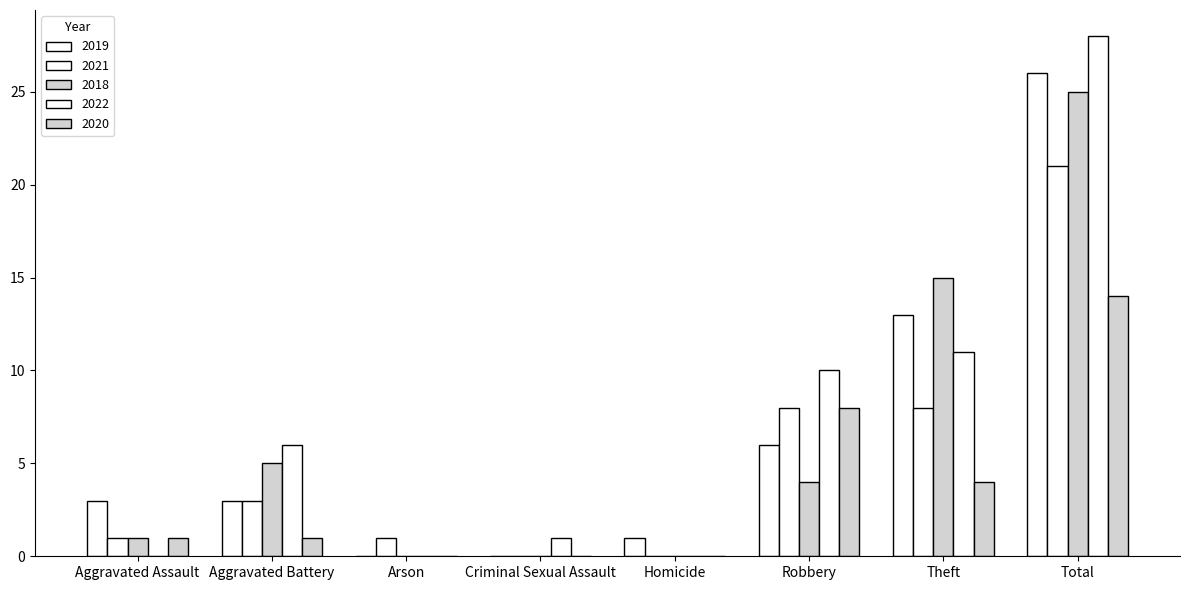

Is the value of 2019 at Aggravated Assault greater than the value of 2021 at Arson?

Yes